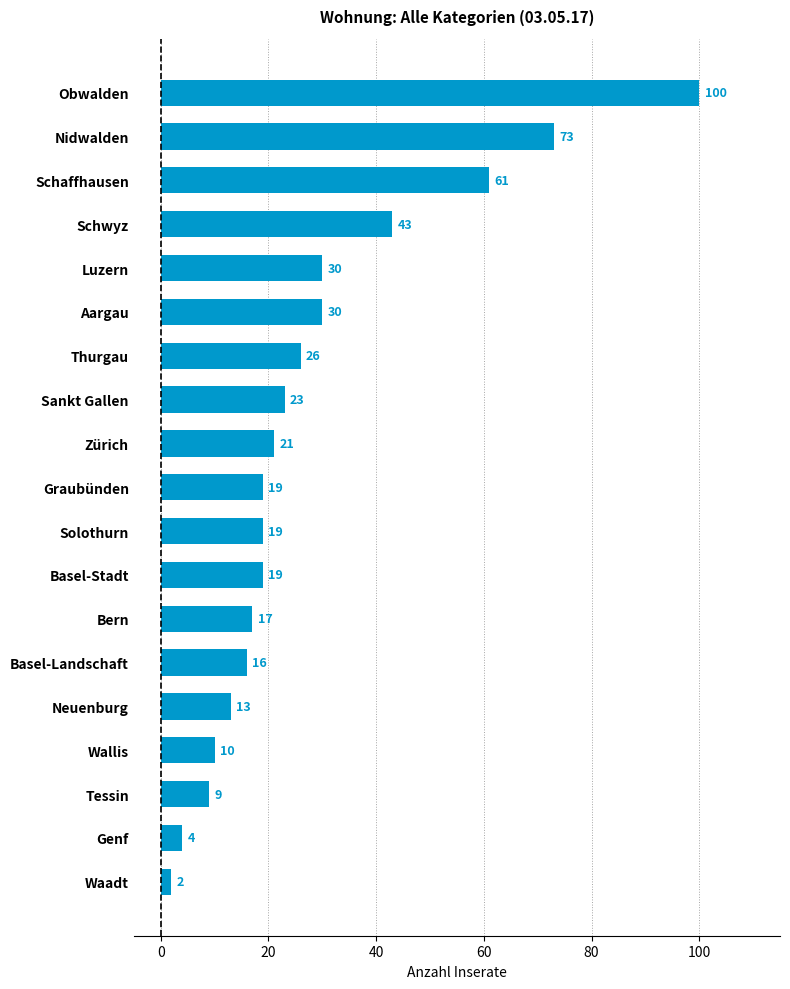

The chart shows a value of 4 at Genf. True or false?

True